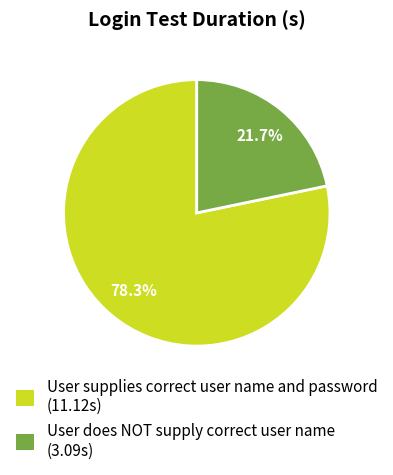

To the nearest percent, what is the combined percentage of User supplies correct user name and password and User does NOT supply correct user name?

100%